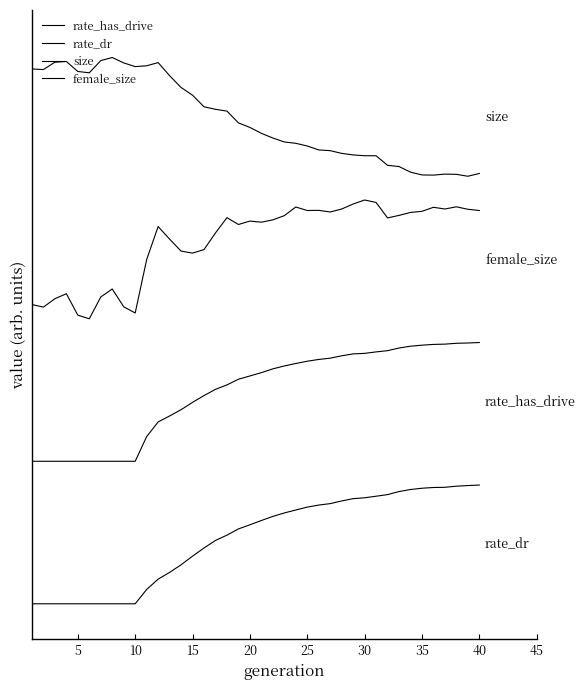

True or false: rate_dr and female_size intersect in this chart.

False